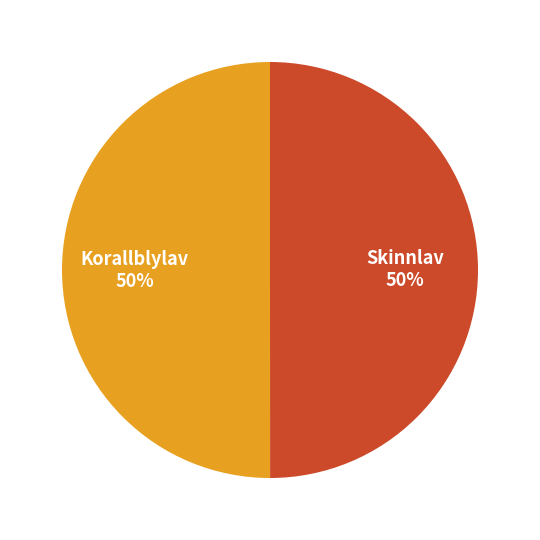

To the nearest percent, what is the combined percentage of Korallblylav 50% and Skinnlav 50%?

100%